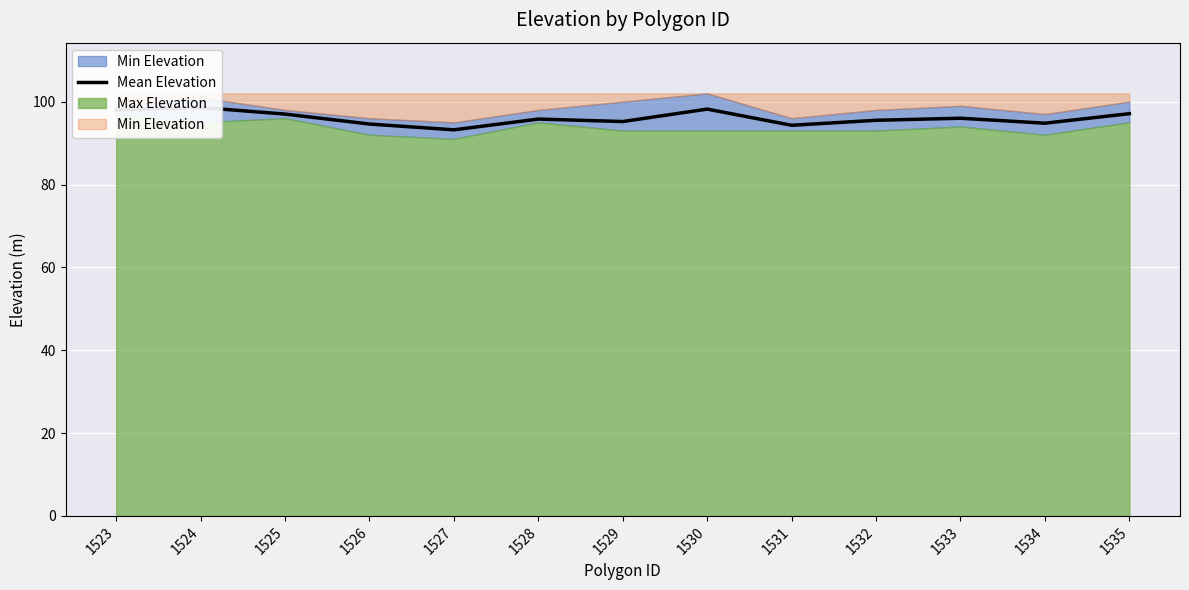

What is the value of the 8th point from the left?

98.2